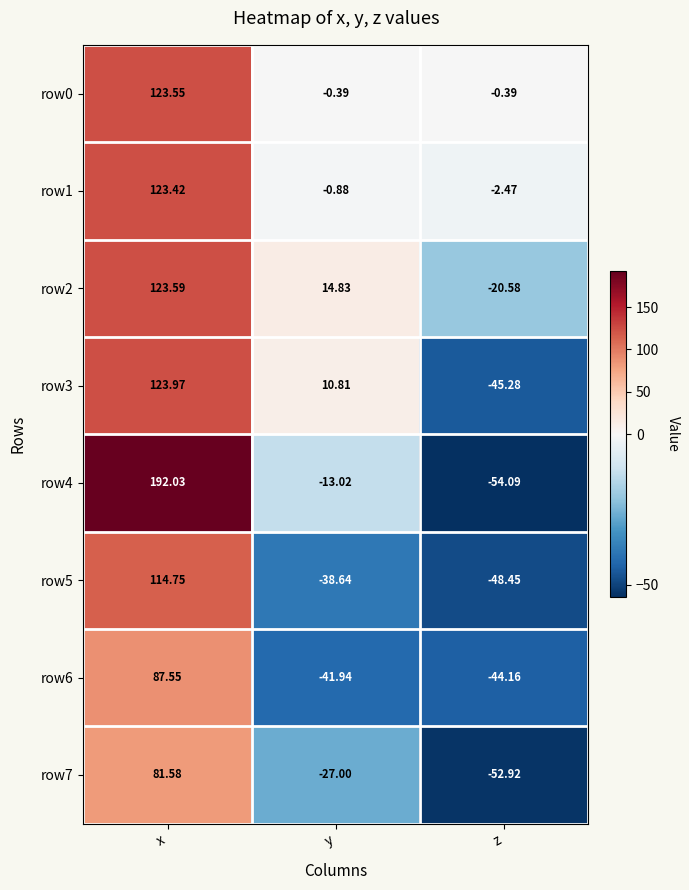

Which category has the highest value across all series?

x